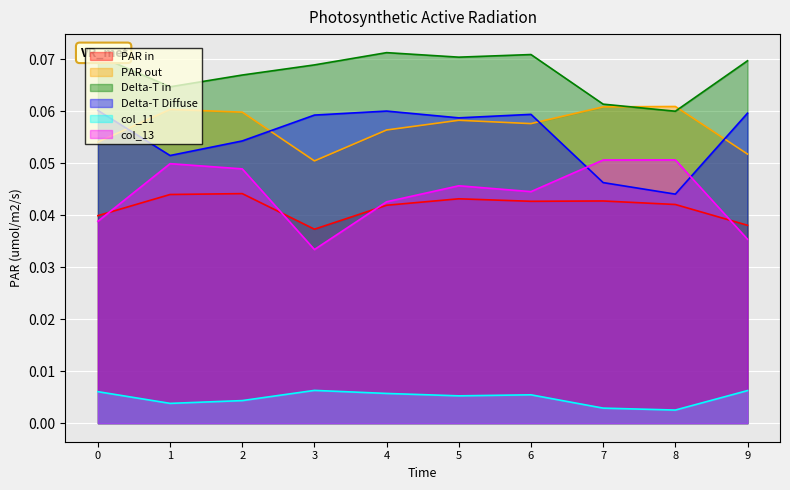

At which category does col_3 reach its first local valley?

1